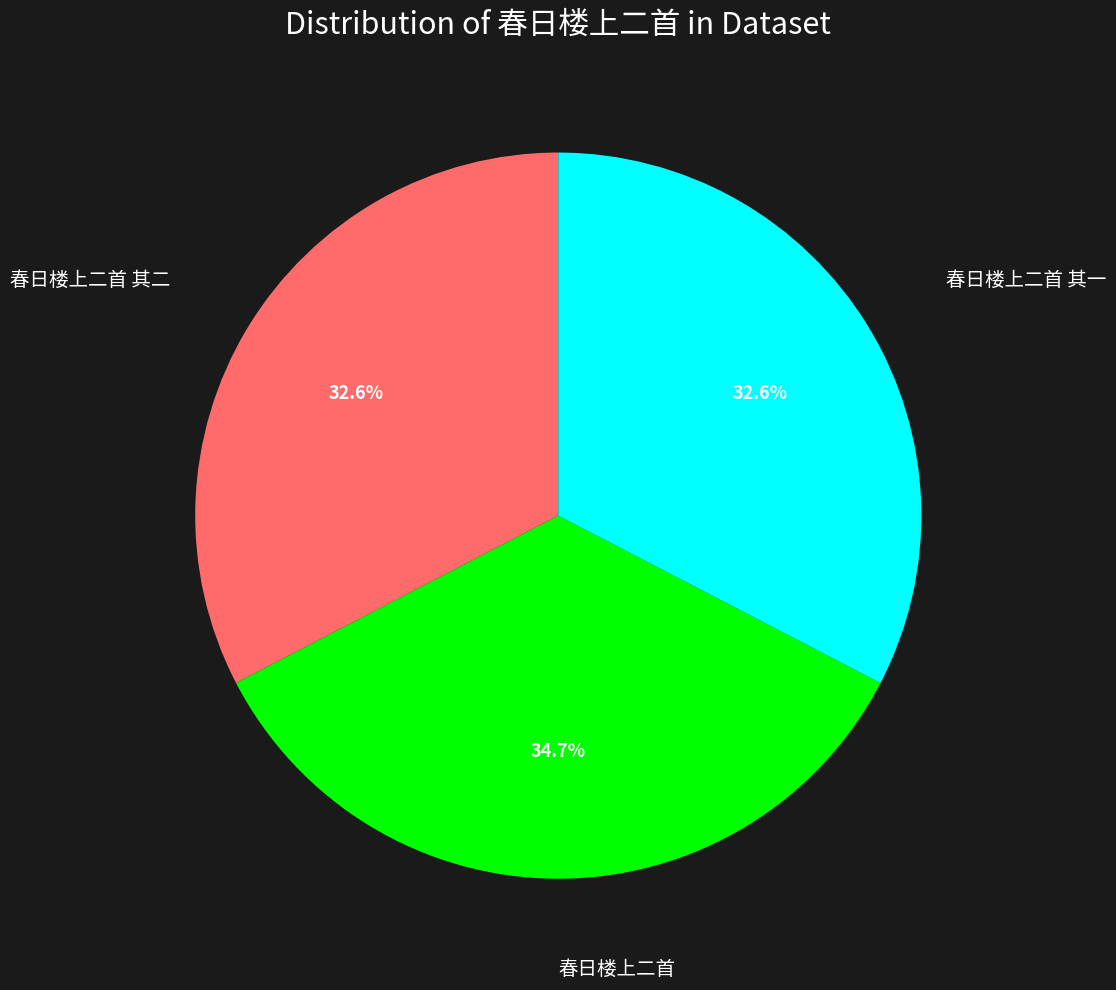

Does any single category account for the majority?

No